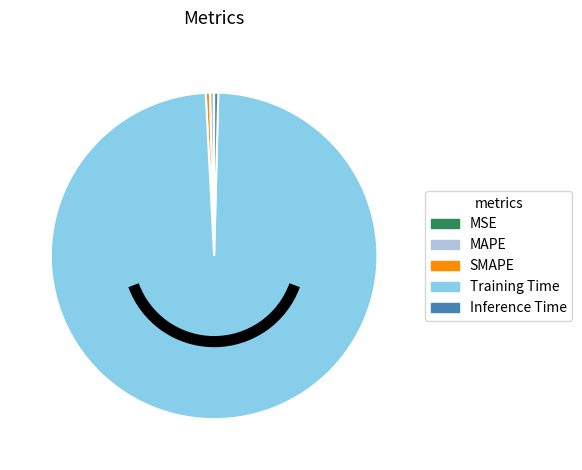

Does any single category account for the majority?

Yes